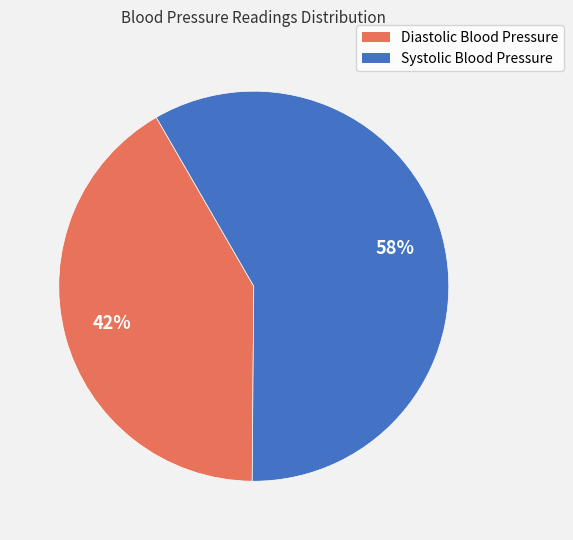

Rank the categories by value from lowest to highest.

Diastolic Blood Pressure, Systolic Blood Pressure